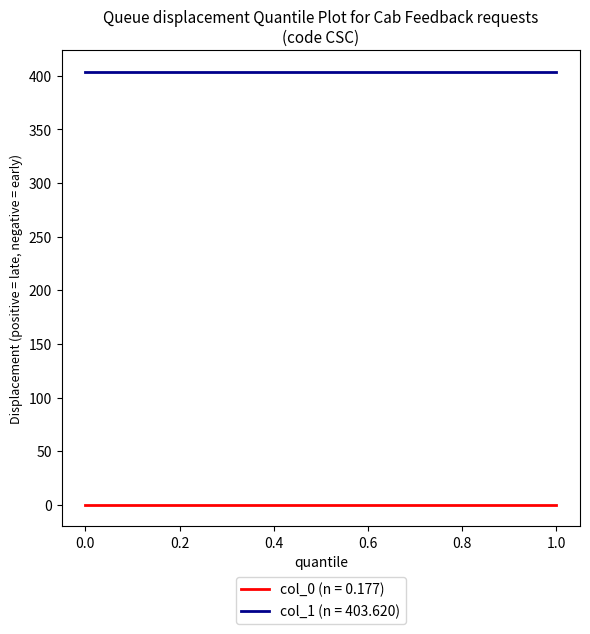

At how many categories does at least one series exceed 148?

2